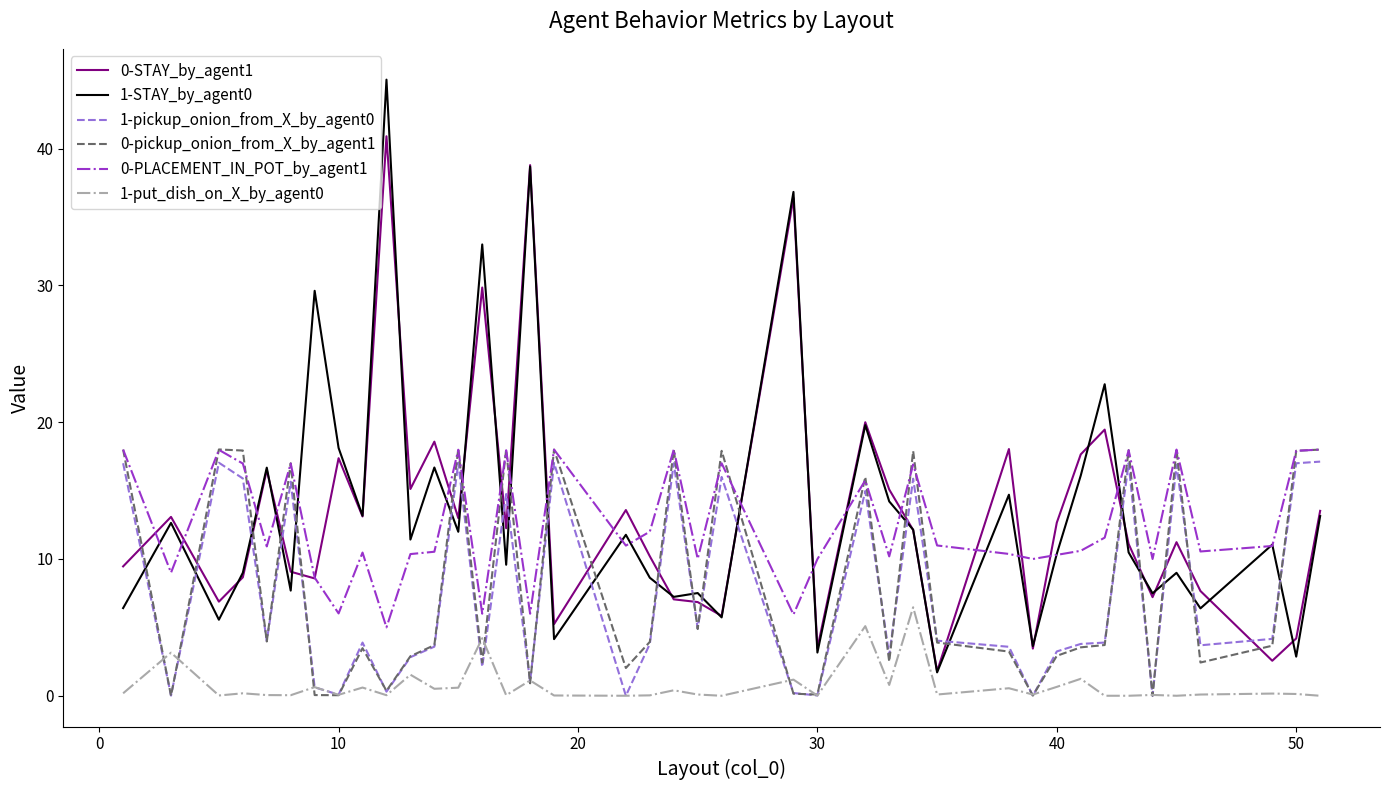

What is the lowest value of the 1-STAY_by_agent0 series?

1.7